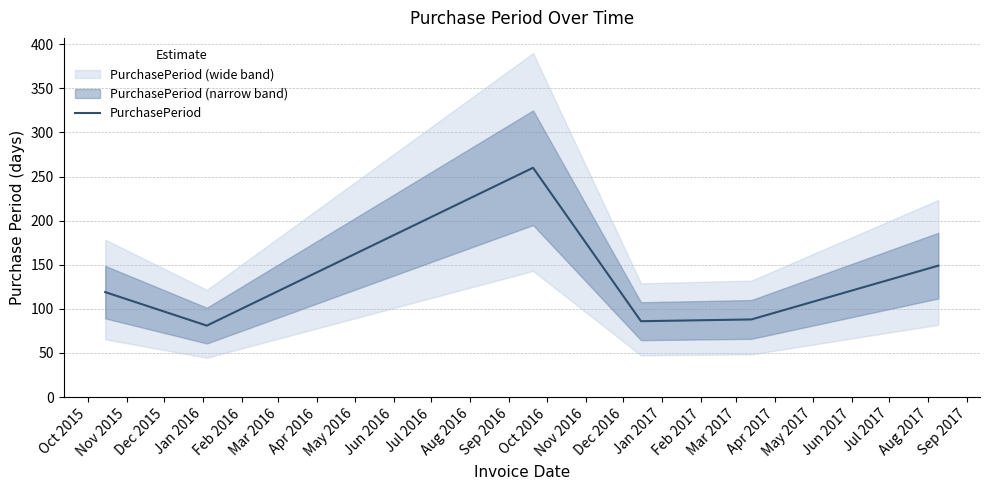

What is the minimum value for PurchasePeriod?

81